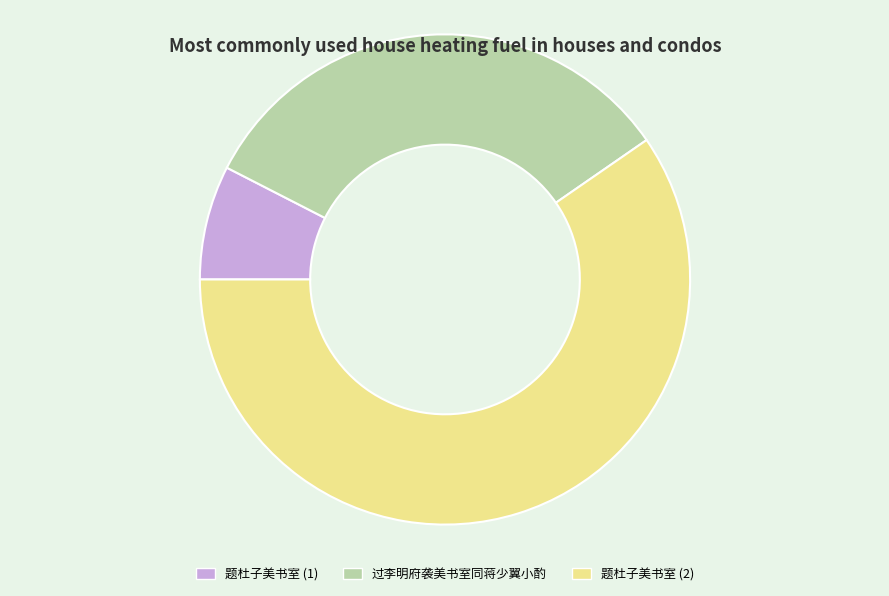

True or false: 题杜子美书室 (2) accounts for 60% of the total.

True